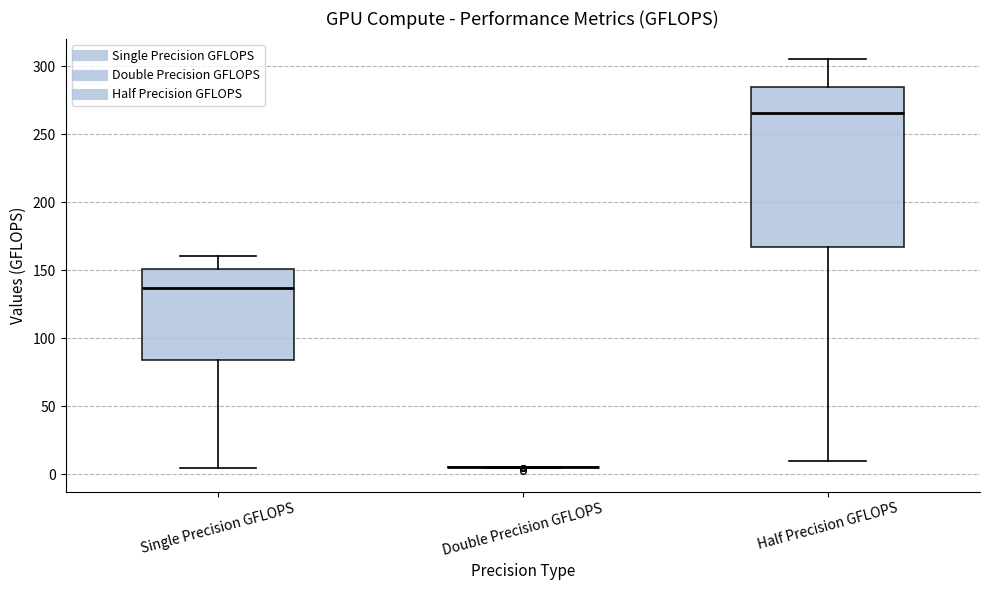

Reading left to right, transcribe this box plot: for each box, give where its median line is, the range the box spans, and where its two whiskers end, as read against the y-axis. The values are not printed on the chart, so give them approximately, as read against the axis.

Single Precision GFLOPS: median 135, box 85 to 150, whiskers 5 to 160
Double Precision GFLOPS: box collapsed to a line at 5, whiskers 5 to 5
Half Precision GFLOPS: median 265, box 165 to 285, whiskers 10 to 305